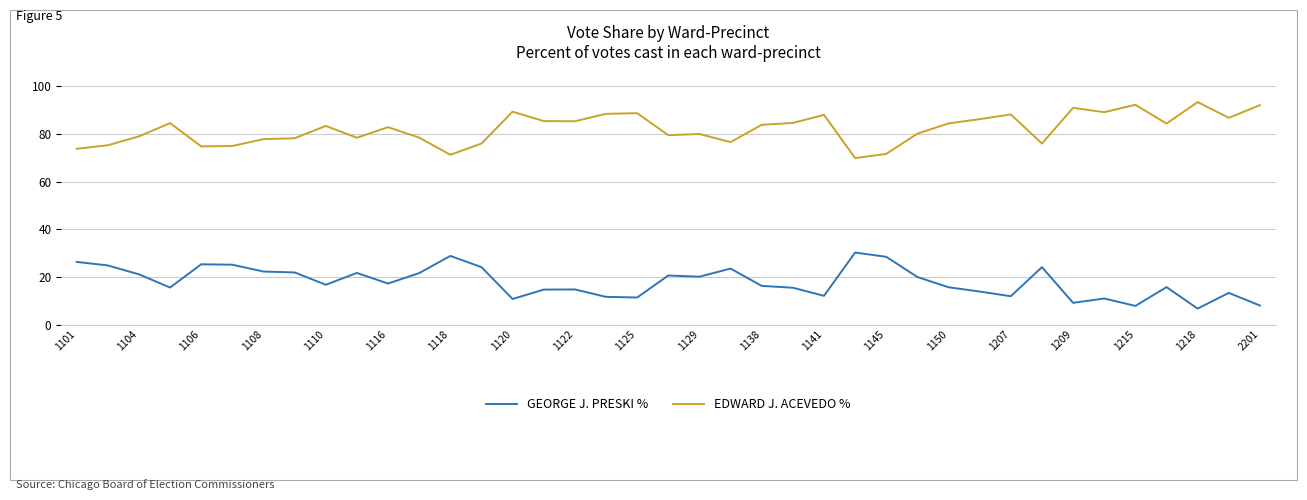

Rank the series by their average value, from lowest to highest.

GEORGE J. PRESKI %, EDWARD J. ACEVEDO %